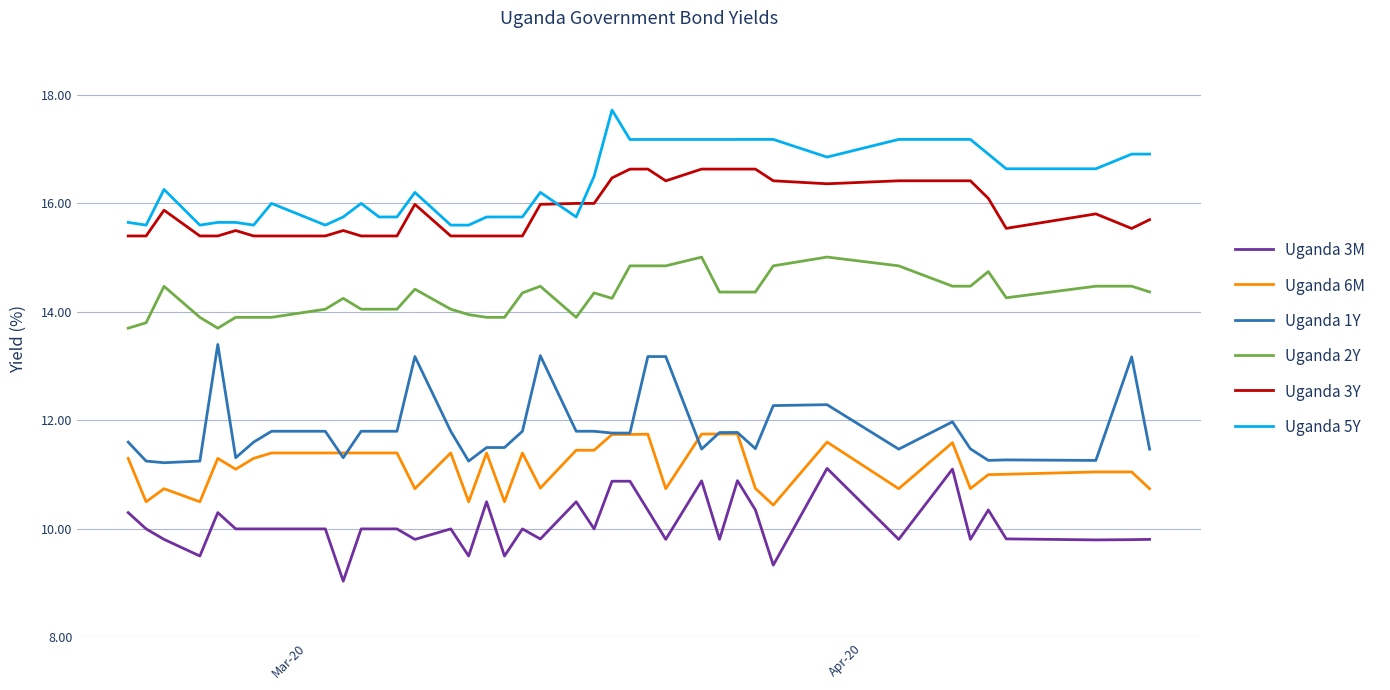

True or false: Uganda 1Y and Uganda 3Y intersect in this chart.

False